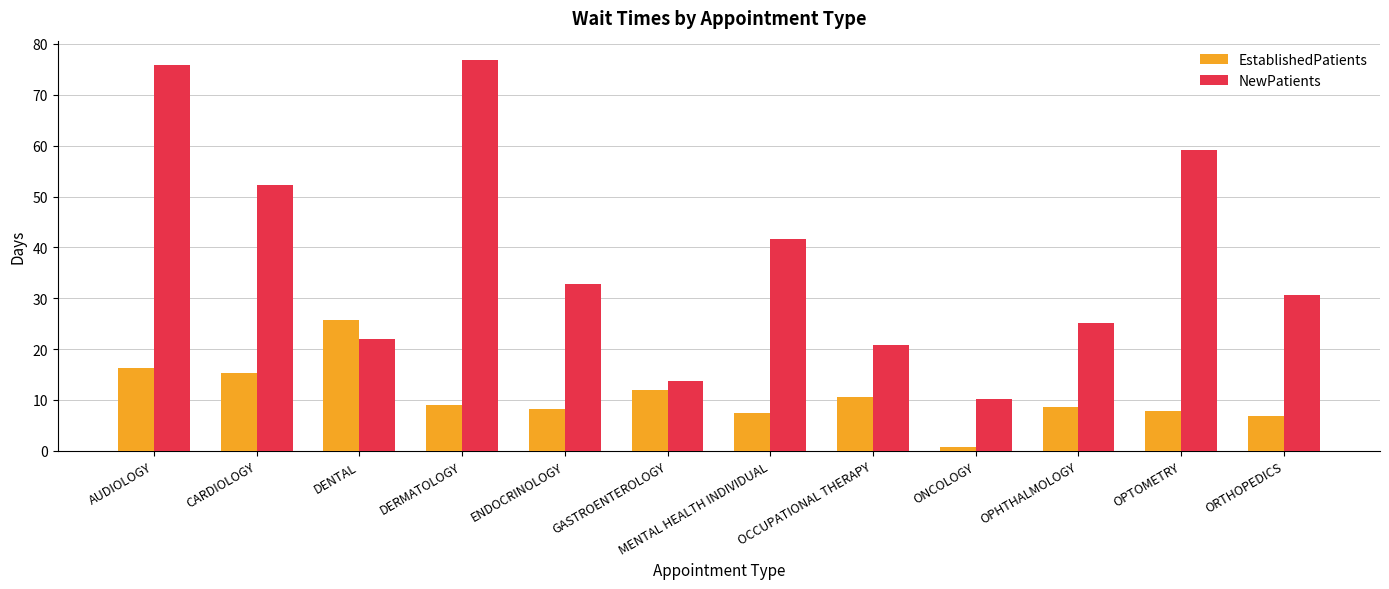

List the series in order of their peak value, highest first.

NewPatients, EstablishedPatients